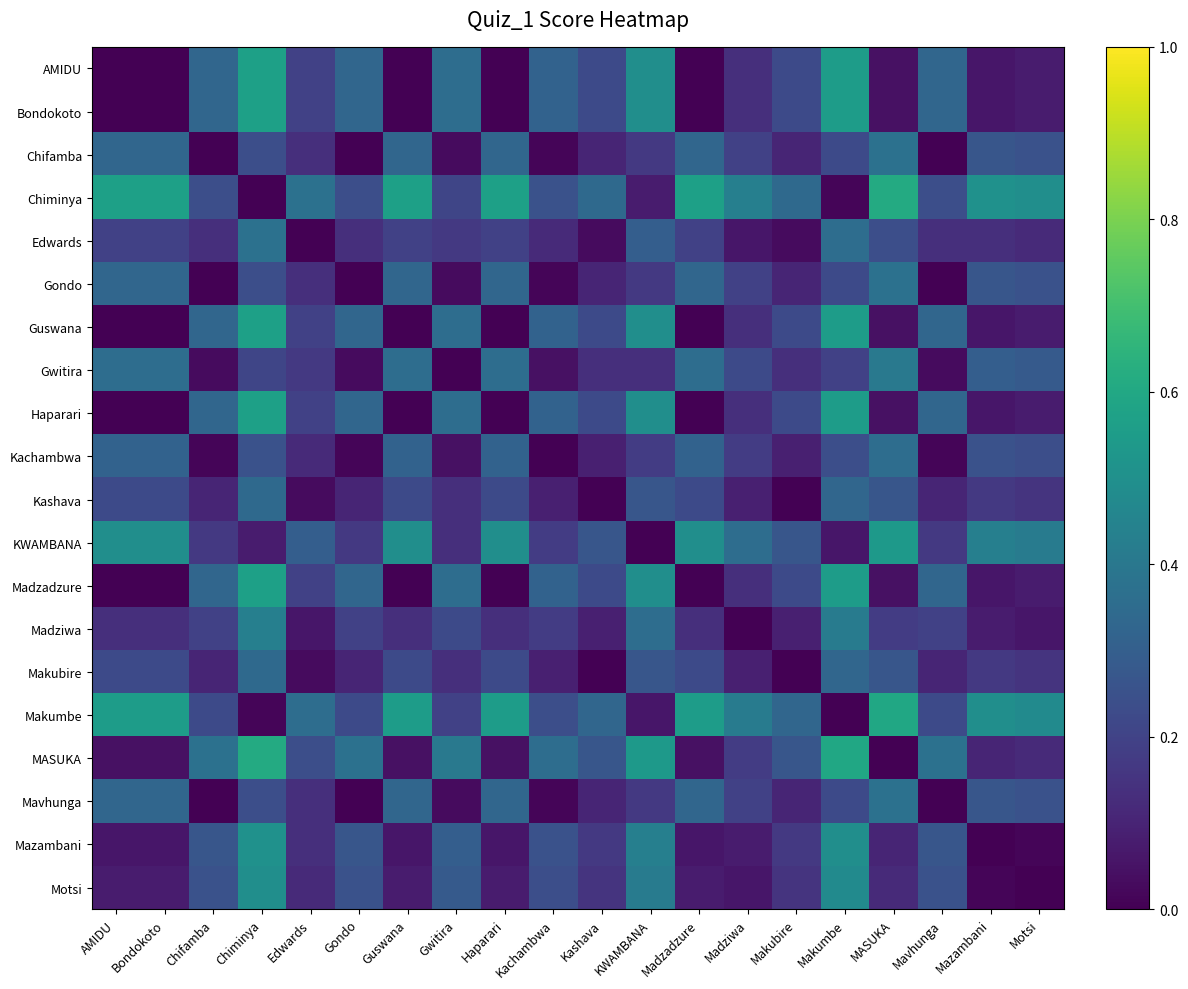

Reading left to right, transcribe all the data shown in this chart.

AMIDU: AMIDU=0.0	Bondokoto=0.0	Chifamba=0.3	Chiminya=0.6	Edwards=0.2	Gondo=0.3	Guswana=0.0	Gwitira=0.4	Haparari=0.0	Kachambwa=0.3	Kashava=0.2	KWAMBANA=0.5	Madzadzure=0.0	Madziwa=0.1	Makubire=0.2	Makumbe=0.6	MASUKA=0.0	Mavhunga=0.3	Mazambani=0.1	Motsi=0.1
Bondokoto: AMIDU=0.0	Bondokoto=0.0	Chifamba=0.3	Chiminya=0.6	Edwards=0.2	Gondo=0.3	Guswana=0.0	Gwitira=0.4	Haparari=0.0	Kachambwa=0.3	Kashava=0.2	KWAMBANA=0.5	Madzadzure=0.0	Madziwa=0.1	Makubire=0.2	Makumbe=0.6	MASUKA=0.0	Mavhunga=0.3	Mazambani=0.1	Motsi=0.1
Chifamba: AMIDU=0.3	Bondokoto=0.3	Chifamba=0.0	Chiminya=0.2	Edwards=0.1	Gondo=0.0	Guswana=0.3	Gwitira=0.0	Haparari=0.3	Kachambwa=0.0	Kashava=0.1	KWAMBANA=0.2	Madzadzure=0.3	Madziwa=0.2	Makubire=0.1	Makumbe=0.2	MASUKA=0.4	Mavhunga=0.0	Mazambani=0.3	Motsi=0.3
Chiminya: AMIDU=0.6	Bondokoto=0.6	Chifamba=0.2	Chiminya=0.0	Edwards=0.4	Gondo=0.2	Guswana=0.6	Gwitira=0.2	Haparari=0.6	Kachambwa=0.3	Kashava=0.3	KWAMBANA=0.1	Madzadzure=0.6	Madziwa=0.4	Makubire=0.3	Makumbe=0.0	MASUKA=0.6	Mavhunga=0.2	Mazambani=0.5	Motsi=0.5
Edwards: AMIDU=0.2	Bondokoto=0.2	Chifamba=0.1	Chiminya=0.4	Edwards=0.0	Gondo=0.1	Guswana=0.2	Gwitira=0.2	Haparari=0.2	Kachambwa=0.1	Kashava=0.0	KWAMBANA=0.3	Madzadzure=0.2	Madziwa=0.1	Makubire=0.0	Makumbe=0.4	MASUKA=0.2	Mavhunga=0.1	Mazambani=0.1	Motsi=0.1
Gondo: AMIDU=0.3	Bondokoto=0.3	Chifamba=0.0	Chiminya=0.2	Edwards=0.1	Gondo=0.0	Guswana=0.3	Gwitira=0.0	Haparari=0.3	Kachambwa=0.0	Kashava=0.1	KWAMBANA=0.2	Madzadzure=0.3	Madziwa=0.2	Makubire=0.1	Makumbe=0.2	MASUKA=0.4	Mavhunga=0.0	Mazambani=0.3	Motsi=0.3
Guswana: AMIDU=0.0	Bondokoto=0.0	Chifamba=0.3	Chiminya=0.6	Edwards=0.2	Gondo=0.3	Guswana=0.0	Gwitira=0.4	Haparari=0.0	Kachambwa=0.3	Kashava=0.2	KWAMBANA=0.5	Madzadzure=0.0	Madziwa=0.1	Makubire=0.2	Makumbe=0.6	MASUKA=0.0	Mavhunga=0.3	Mazambani=0.1	Motsi=0.1
Gwitira: AMIDU=0.4	Bondokoto=0.4	Chifamba=0.0	Chiminya=0.2	Edwards=0.2	Gondo=0.0	Guswana=0.4	Gwitira=0.0	Haparari=0.4	Kachambwa=0.0	Kashava=0.1	KWAMBANA=0.1	Madzadzure=0.4	Madziwa=0.2	Makubire=0.1	Makumbe=0.2	MASUKA=0.4	Mavhunga=0.0	Mazambani=0.3	Motsi=0.3
Haparari: AMIDU=0.0	Bondokoto=0.0	Chifamba=0.3	Chiminya=0.6	Edwards=0.2	Gondo=0.3	Guswana=0.0	Gwitira=0.4	Haparari=0.0	Kachambwa=0.3	Kashava=0.2	KWAMBANA=0.5	Madzadzure=0.0	Madziwa=0.1	Makubire=0.2	Makumbe=0.6	MASUKA=0.0	Mavhunga=0.3	Mazambani=0.1	Motsi=0.1
Kachambwa: AMIDU=0.3	Bondokoto=0.3	Chifamba=0.0	Chiminya=0.3	Edwards=0.1	Gondo=0.0	Guswana=0.3	Gwitira=0.0	Haparari=0.3	Kachambwa=0.0	Kashava=0.1	KWAMBANA=0.2	Madzadzure=0.3	Madziwa=0.2	Makubire=0.1	Makumbe=0.2	MASUKA=0.4	Mavhunga=0.0	Mazambani=0.3	Motsi=0.2
Kashava: AMIDU=0.2	Bondokoto=0.2	Chifamba=0.1	Chiminya=0.3	Edwards=0.0	Gondo=0.1	Guswana=0.2	Gwitira=0.1	Haparari=0.2	Kachambwa=0.1	Kashava=0.0	KWAMBANA=0.3	Madzadzure=0.2	Madziwa=0.1	Makubire=0.0	Makumbe=0.3	MASUKA=0.3	Mavhunga=0.1	Mazambani=0.2	Motsi=0.1
KWAMBANA: AMIDU=0.5	Bondokoto=0.5	Chifamba=0.2	Chiminya=0.1	Edwards=0.3	Gondo=0.2	Guswana=0.5	Gwitira=0.1	Haparari=0.5	Kachambwa=0.2	Kashava=0.3	KWAMBANA=0.0	Madzadzure=0.5	Madziwa=0.4	Makubire=0.3	Makumbe=0.1	MASUKA=0.5	Mavhunga=0.2	Mazambani=0.4	Motsi=0.4
Madzadzure: AMIDU=0.0	Bondokoto=0.0	Chifamba=0.3	Chiminya=0.6	Edwards=0.2	Gondo=0.3	Guswana=0.0	Gwitira=0.4	Haparari=0.0	Kachambwa=0.3	Kashava=0.2	KWAMBANA=0.5	Madzadzure=0.0	Madziwa=0.1	Makubire=0.2	Makumbe=0.6	MASUKA=0.0	Mavhunga=0.3	Mazambani=0.1	Motsi=0.1
Madziwa: AMIDU=0.1	Bondokoto=0.1	Chifamba=0.2	Chiminya=0.4	Edwards=0.1	Gondo=0.2	Guswana=0.1	Gwitira=0.2	Haparari=0.1	Kachambwa=0.2	Kashava=0.1	KWAMBANA=0.4	Madzadzure=0.1	Madziwa=0.0	Makubire=0.1	Makumbe=0.4	MASUKA=0.2	Mavhunga=0.2	Mazambani=0.1	Motsi=0.1
Makubire: AMIDU=0.2	Bondokoto=0.2	Chifamba=0.1	Chiminya=0.3	Edwards=0.0	Gondo=0.1	Guswana=0.2	Gwitira=0.1	Haparari=0.2	Kachambwa=0.1	Kashava=0.0	KWAMBANA=0.3	Madzadzure=0.2	Madziwa=0.1	Makubire=0.0	Makumbe=0.3	MASUKA=0.3	Mavhunga=0.1	Mazambani=0.2	Motsi=0.1
Makumbe: AMIDU=0.6	Bondokoto=0.6	Chifamba=0.2	Chiminya=0.0	Edwards=0.4	Gondo=0.2	Guswana=0.6	Gwitira=0.2	Haparari=0.6	Kachambwa=0.2	Kashava=0.3	KWAMBANA=0.1	Madzadzure=0.6	Madziwa=0.4	Makubire=0.3	Makumbe=0.0	MASUKA=0.6	Mavhunga=0.2	Mazambani=0.5	Motsi=0.5
MASUKA: AMIDU=0.0	Bondokoto=0.0	Chifamba=0.4	Chiminya=0.6	Edwards=0.2	Gondo=0.4	Guswana=0.0	Gwitira=0.4	Haparari=0.0	Kachambwa=0.4	Kashava=0.3	KWAMBANA=0.5	Madzadzure=0.0	Madziwa=0.2	Makubire=0.3	Makumbe=0.6	MASUKA=0.0	Mavhunga=0.4	Mazambani=0.1	Motsi=0.1
Mavhunga: AMIDU=0.3	Bondokoto=0.3	Chifamba=0.0	Chiminya=0.2	Edwards=0.1	Gondo=0.0	Guswana=0.3	Gwitira=0.0	Haparari=0.3	Kachambwa=0.0	Kashava=0.1	KWAMBANA=0.2	Madzadzure=0.3	Madziwa=0.2	Makubire=0.1	Makumbe=0.2	MASUKA=0.4	Mavhunga=0.0	Mazambani=0.3	Motsi=0.3
Mazambani: AMIDU=0.1	Bondokoto=0.1	Chifamba=0.3	Chiminya=0.5	Edwards=0.1	Gondo=0.3	Guswana=0.1	Gwitira=0.3	Haparari=0.1	Kachambwa=0.3	Kashava=0.2	KWAMBANA=0.4	Madzadzure=0.1	Madziwa=0.1	Makubire=0.2	Makumbe=0.5	MASUKA=0.1	Mavhunga=0.3	Mazambani=0.0	Motsi=0.0
Motsi: AMIDU=0.1	Bondokoto=0.1	Chifamba=0.3	Chiminya=0.5	Edwards=0.1	Gondo=0.3	Guswana=0.1	Gwitira=0.3	Haparari=0.1	Kachambwa=0.2	Kashava=0.1	KWAMBANA=0.4	Madzadzure=0.1	Madziwa=0.1	Makubire=0.1	Makumbe=0.5	MASUKA=0.1	Mavhunga=0.3	Mazambani=0.0	Motsi=0.0